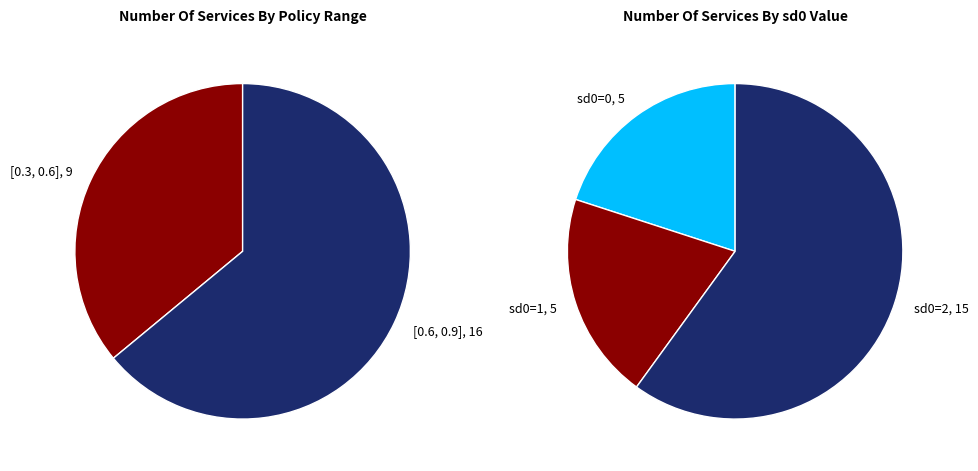

To the nearest percent, what is the combined percentage of policy_0.6_0.9 and policy_0.3_0.6?

100%